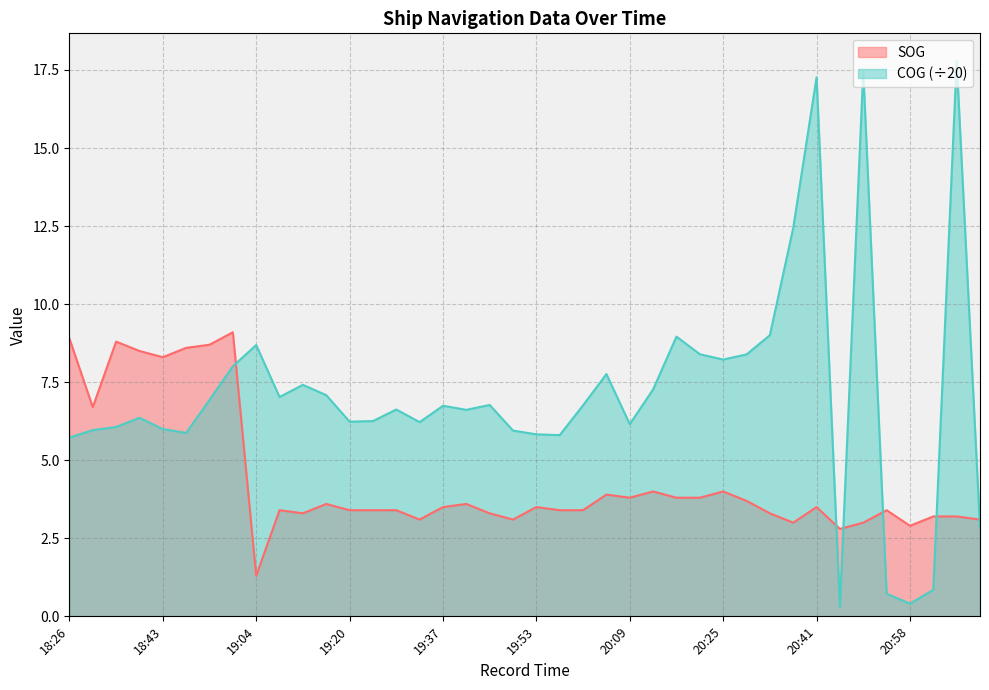

True or false: COG and SOG cross at least once.

True